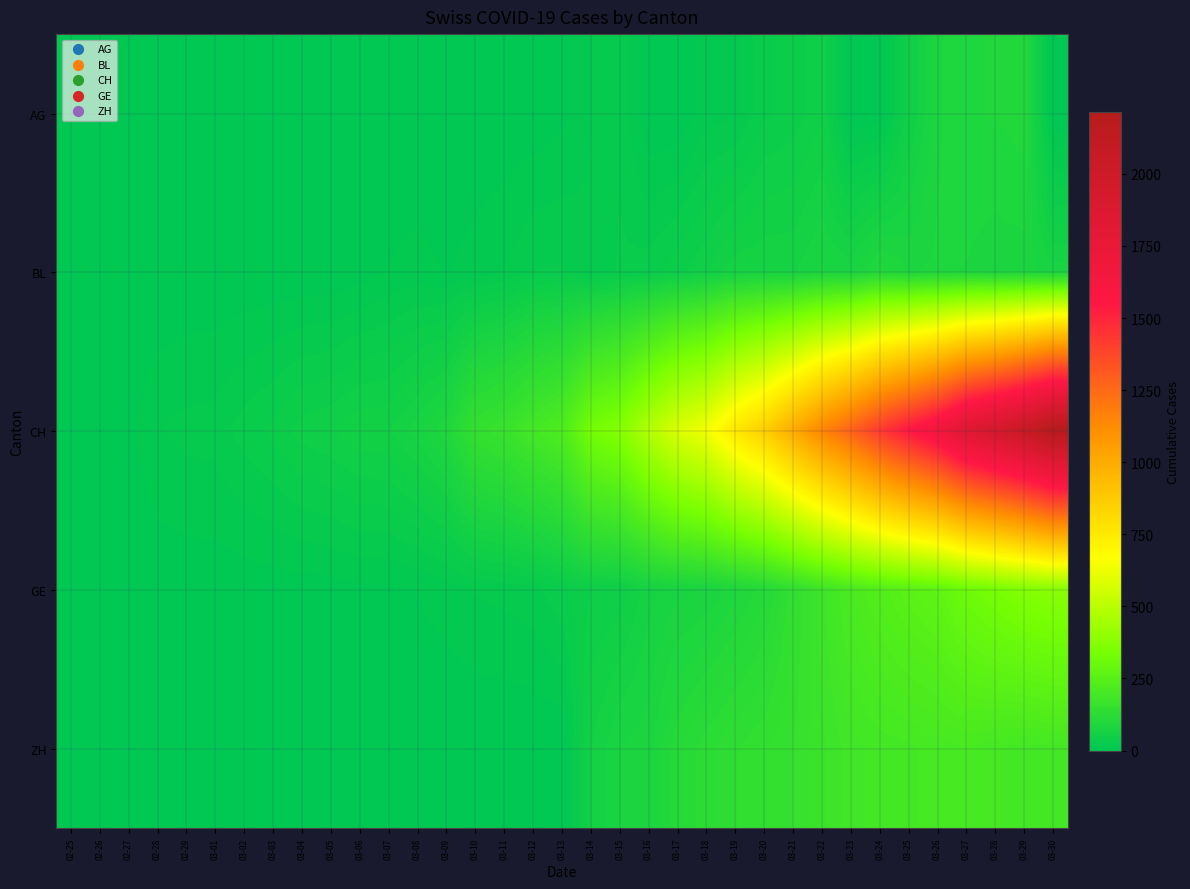

Reading left to right, extract all data points from this chart.

AG: 02-25=0	02-26=0	02-27=0	02-28=0	02-29=0	03-01=0	03-02=0	03-03=0	03-04=0	03-05=0	03-06=0	03-07=1	03-08=0	03-09=0	03-10=2	03-11=2	03-12=2	03-13=6	03-14=17	03-15=25	03-16=0	03-17=0	03-18=13	03-19=15	03-20=33	03-21=38	03-22=50	03-23=0	03-24=0	03-25=50	03-26=85	03-27=94	03-28=96	03-29=100	03-30=0
BL: 02-25=0	02-26=0	02-27=0	02-28=0	02-29=1	03-01=1	03-02=1	03-03=1	03-04=1	03-05=1	03-06=4	03-07=9	03-08=12	03-09=8	03-10=12	03-11=17	03-12=26	03-13=27	03-14=19	03-15=27	03-16=30	03-17=40	03-18=51	03-19=66	03-20=68	03-21=68	03-22=79	03-23=75	03-24=99	03-25=86	03-26=88	03-27=86	03-28=81	03-29=82	03-30=73
CH: 02-25=0	02-26=1	02-27=5	02-28=17	02-29=20	03-01=21	03-02=30	03-03=37	03-04=47	03-05=51	03-06=59	03-07=60	03-08=74	03-09=93	03-10=150	03-11=165	03-12=197	03-13=224	03-14=330	03-15=369	03-16=478	03-17=578	03-18=637	03-19=760	03-20=857	03-21=1000	03-22=1149	03-23=1274	03-24=1422	03-25=1549	03-26=1670	03-27=1852	03-28=1950	03-29=2062	03-30=2215
GE: 02-25=0	02-26=1	02-27=1	02-28=2	02-29=3	03-01=3	03-02=3	03-03=4	03-04=4	03-05=5	03-06=7	03-07=7	03-08=9	03-09=13	03-10=18	03-11=20	03-12=23	03-13=33	03-14=43	03-15=46	03-16=66	03-17=75	03-18=78	03-19=92	03-20=109	03-21=145	03-22=179	03-23=214	03-24=238	03-25=258	03-26=272	03-27=313	03-28=339	03-29=365	03-30=382
ZH: 02-25=0	02-26=0	02-27=0	02-28=0	02-29=0	03-01=0	03-02=0	03-03=0	03-04=0	03-05=0	03-06=0	03-07=0	03-08=0	03-09=0	03-10=0	03-11=0	03-12=0	03-13=0	03-14=60	03-15=78	03-16=83	03-17=110	03-18=127	03-19=138	03-20=146	03-21=156	03-22=171	03-23=187	03-24=194	03-25=197	03-26=203	03-27=207	03-28=200	03-29=194	03-30=196